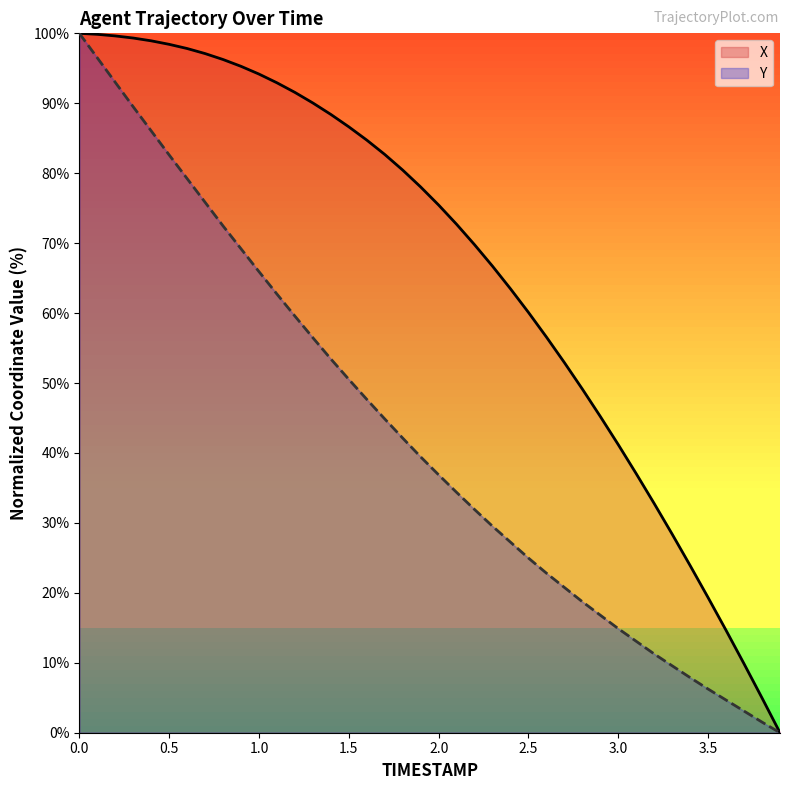

True or false: X and Y intersect in this chart.

False